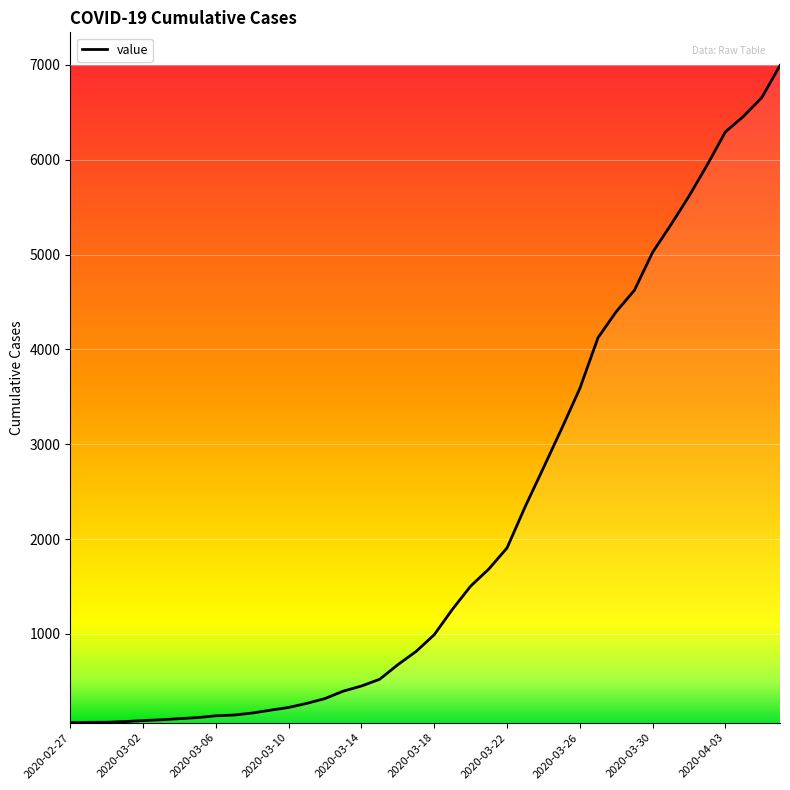

What is the difference between the maximum and minimum values?

6930